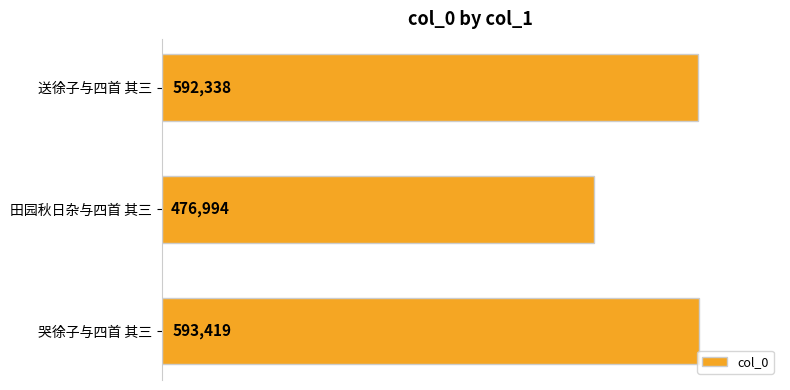

What is the ratio of the value at 田园秋日杂与四首 其三 to the value at 哭徐子与四首 其三?

0.8